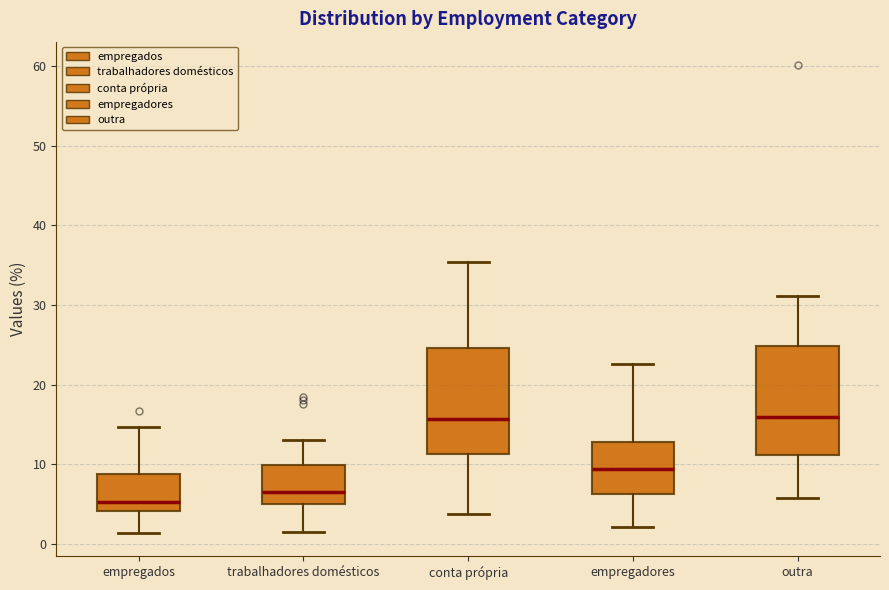

Reading left to right, read every box against the y-axis: the position of its median line, the range the box covers, and the ends of its whiskers. The values are not printed on the chart, so give them approximately, as read against the axis.

empregados: median 5, box 4 to 9, whiskers 1 to 15
trabalhadores domésticos: median 7, box 5 to 10, whiskers 2 to 13
conta própria: median 16, box 11 to 25, whiskers 4 to 35
empregadores: median 9, box 6 to 13, whiskers 2 to 23
outra: median 16, box 11 to 25, whiskers 6 to 31